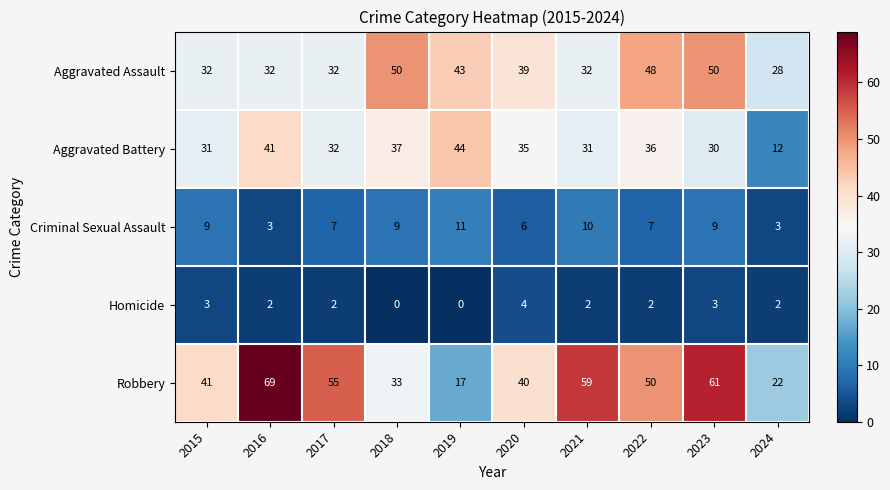

Rank the series at 2016 from highest to lowest value.

Robbery, Aggravated Battery, Aggravated Assault, Criminal Sexual Assault, Homicide